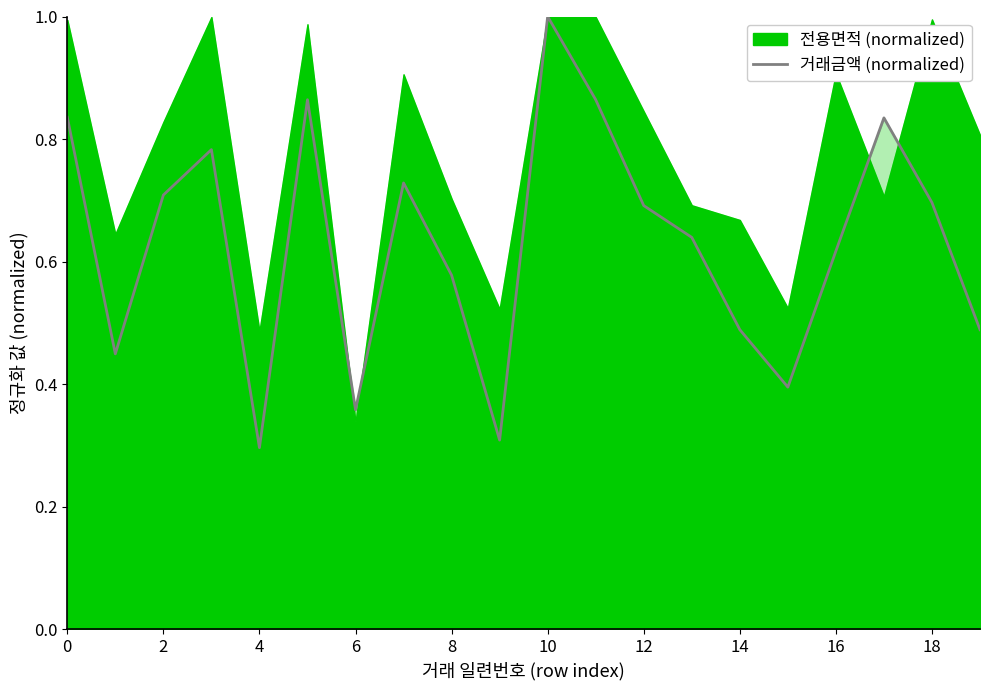

Reading left to right, list all the values displayed in this chart.

0.8	0.4	0.7	0.8	0.3	0.9	0.4	0.7	0.6	0.3	1.0	0.9	0.7	0.6	0.5	0.4	0.6	0.8	0.7	0.5